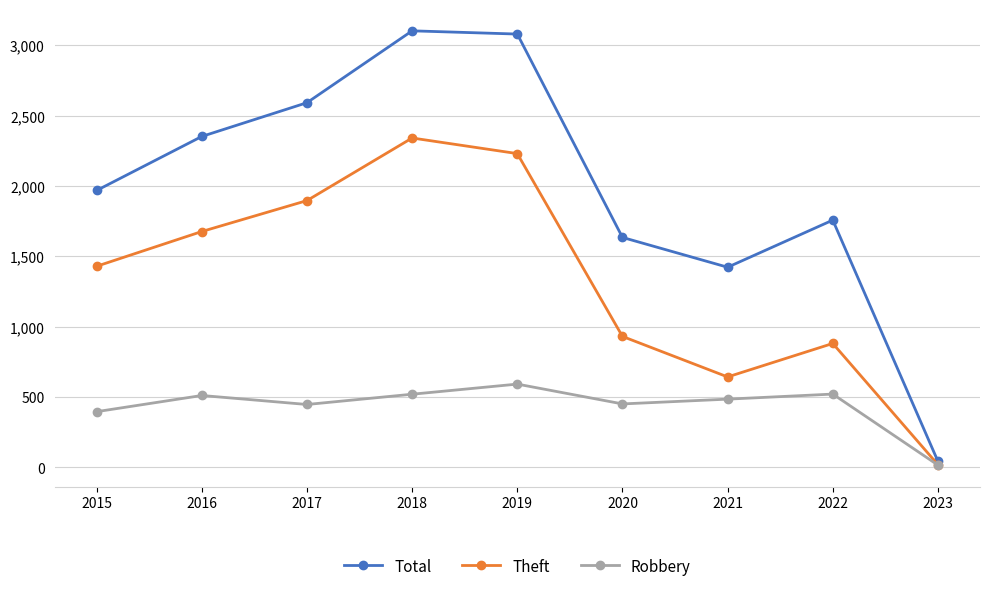

What is the spread (max minus min) of values at 2020?

1184